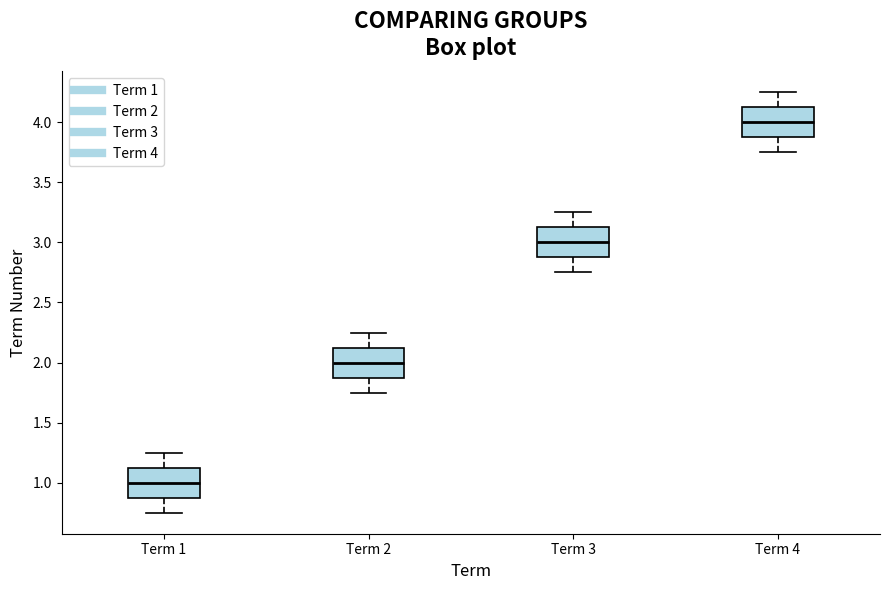

Reading left to right, read every box against the y-axis: the position of its median line, the range the box covers, and the ends of its whiskers. The values are not printed on the chart, so give them approximately, as read against the axis.

Term 1: median 1.00, box 0.90 to 1.15, whiskers 0.75 to 1.25
Term 2: median 2.00, box 1.90 to 2.15, whiskers 1.75 to 2.25
Term 3: median 3.00, box 2.90 to 3.15, whiskers 2.75 to 3.25
Term 4: median 4.00, box 3.90 to 4.15, whiskers 3.75 to 4.25